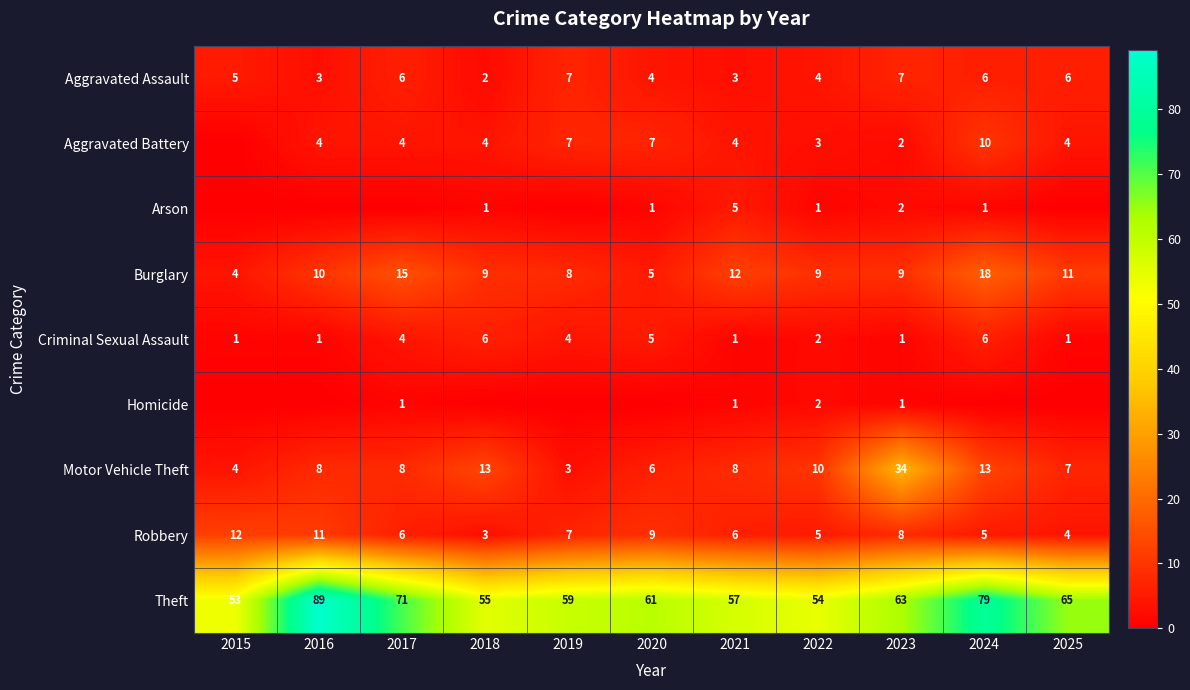

Rank the categories by Theft value from lowest to highest.

2015, 2022, 2018, 2021, 2019, 2020, 2023, 2025, 2017, 2024, 2016